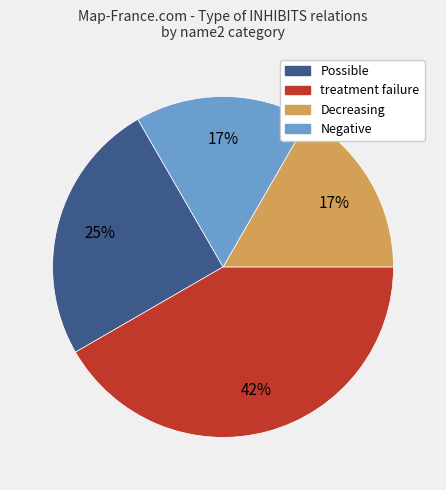

How many slices are in this pie chart?

4